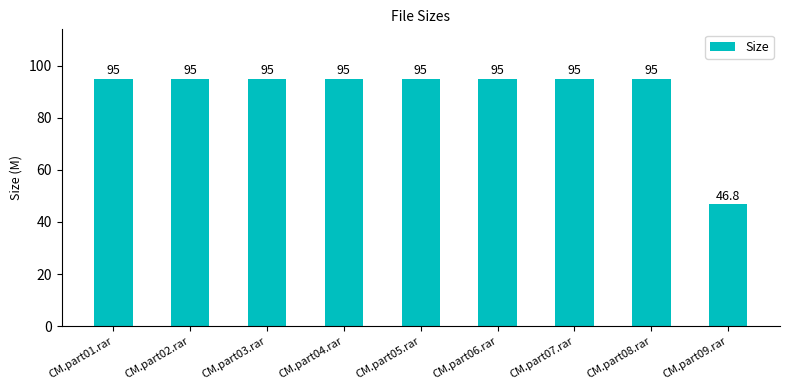

The chart shows a value of 139.0 at CM.part06.rar. True or false?

False